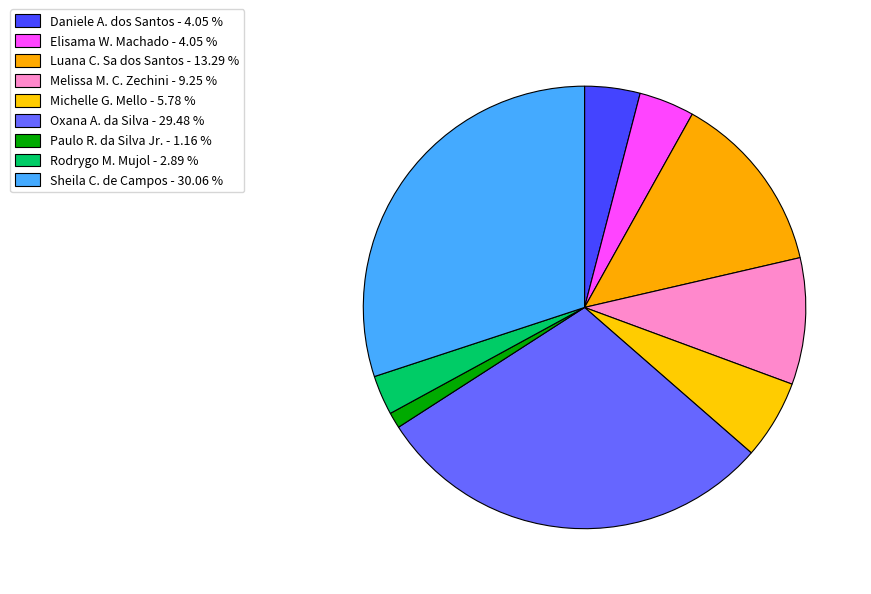

Is there any slice that represents more than half of the pie?

No